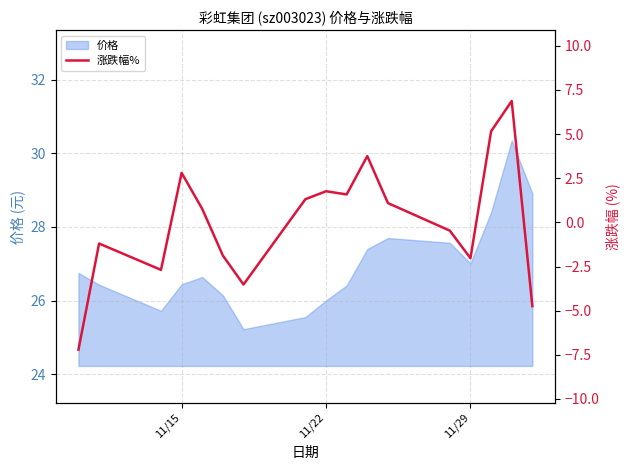

Reading right to left, list all the values displayed in this chart.

-4.7	6.9	5.2	-2.0	-0.5	1.1	3.8	1.6	1.8	1.3	-3.5	-1.9	0.8	2.8	-2.7	-1.2	-7.2